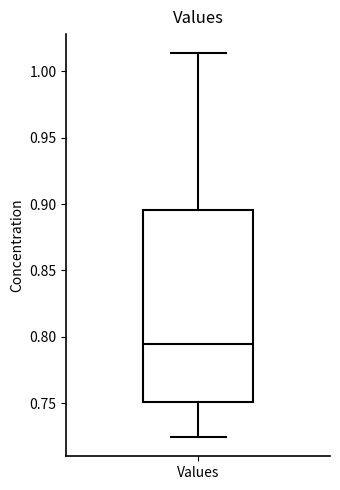

Where is the lower edge of the box for Values on the y-axis? The values are not printed on the chart, so give them approximately, as read against the axis.

0.750